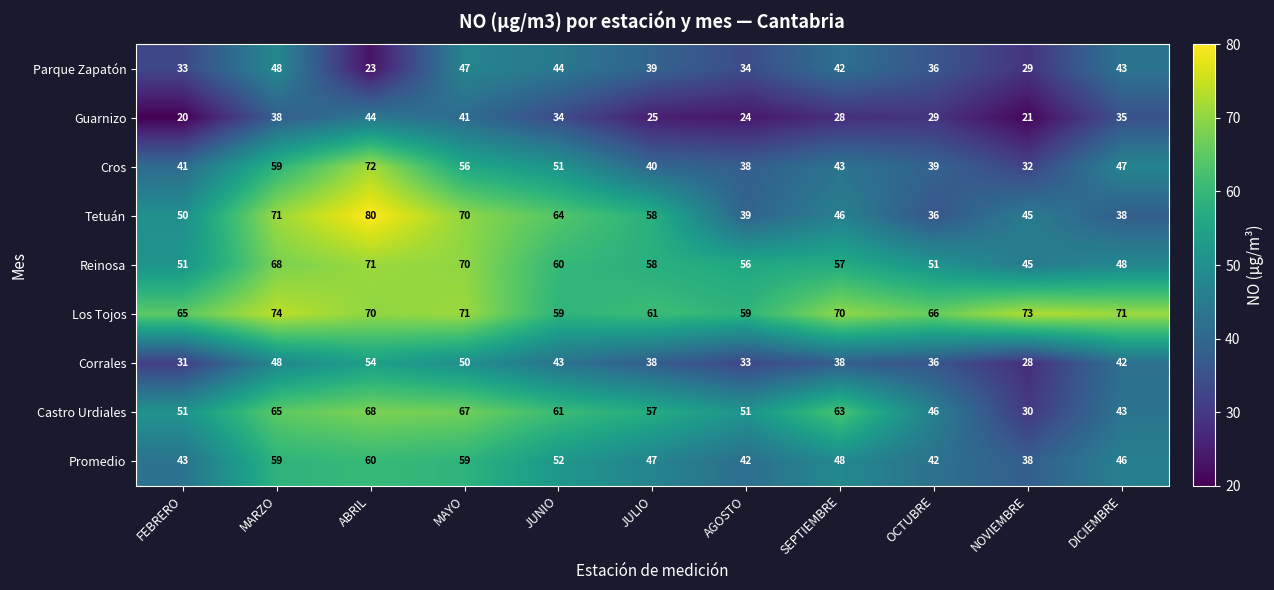

Is the value of Promedio at JUNIO greater than the value of Los Tojos at ABRIL?

No